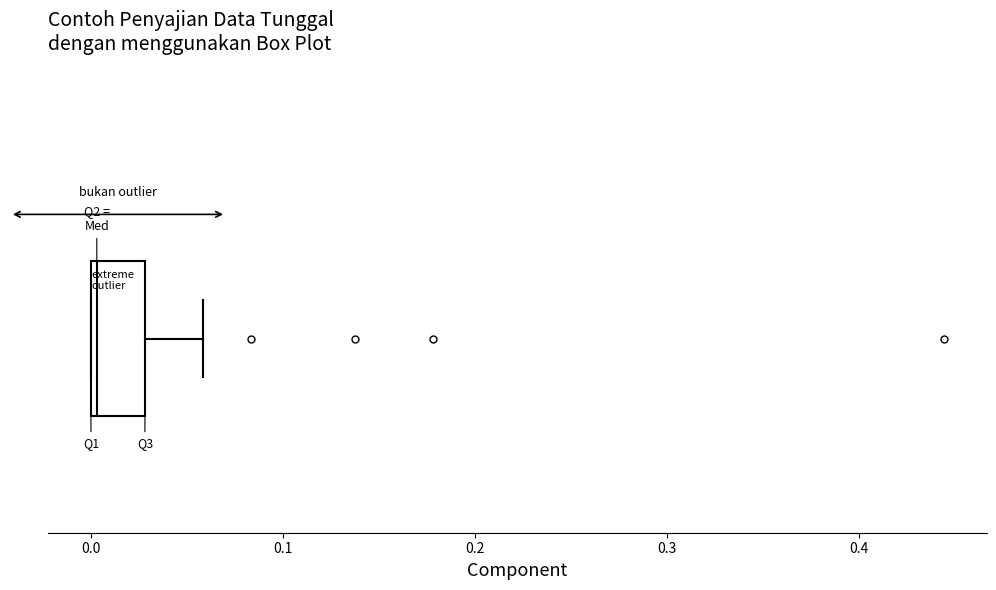

Transcribe this box plot: give where the median line is, the range the box spans, and where the two whiskers end, as read against the x-axis. The values are not printed on the chart, so give them approximately, as read against the axis.

median 0.00 (just right of the box's left edge), box 0.00 to 0.03, whiskers 0.00 to 0.06